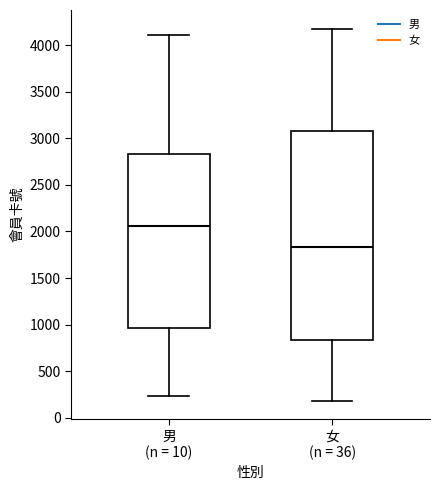

Reading left to right, transcribe this box plot: for each box, give where its median line is, the range the box spans, and where its two whiskers end, as read against the y-axis. The values are not printed on the chart, so give them approximately, as read against the axis.

男 (n = 10): median 2050, box 950 to 2850, whiskers 250 to 4100
女 (n = 36): median 1850, box 850 to 3050, whiskers 200 to 4200